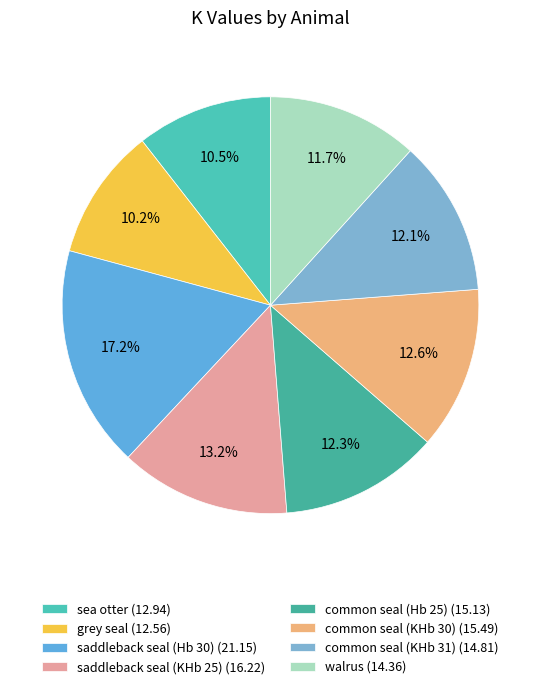

Is there a majority slice in this chart?

No